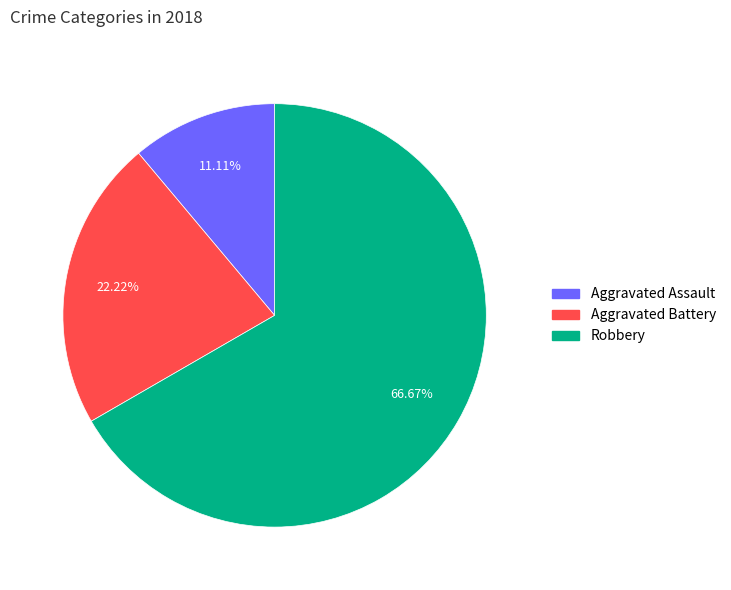

Which category accounts for the majority?

Robbery